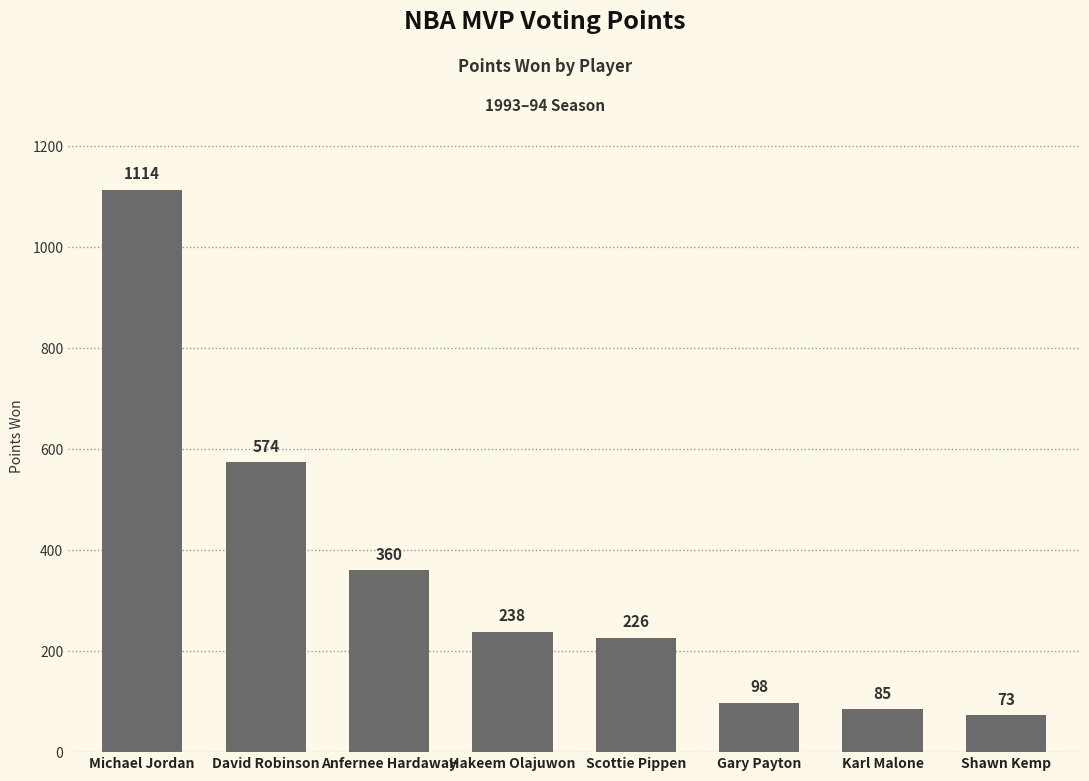

True or false: the data shows 1114 at Michael Jordan.

True